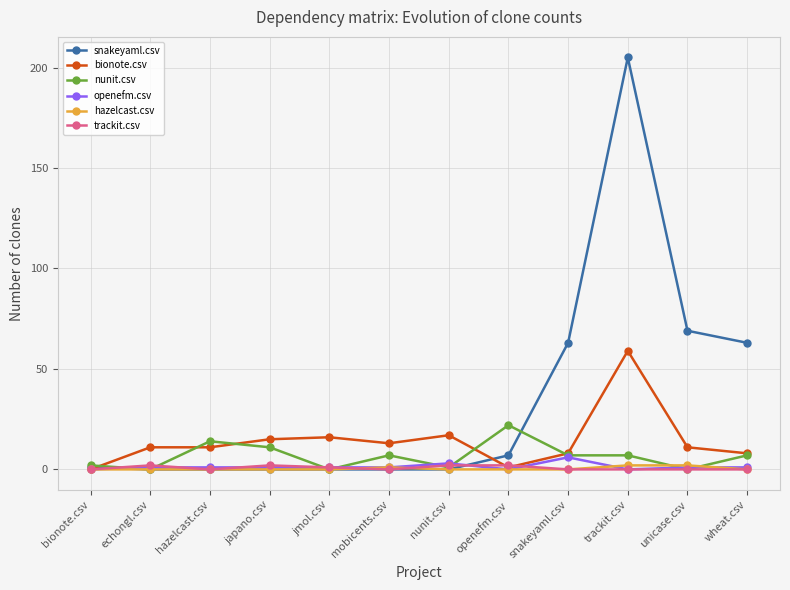

Is this an area chart (filled region under the line)?

No